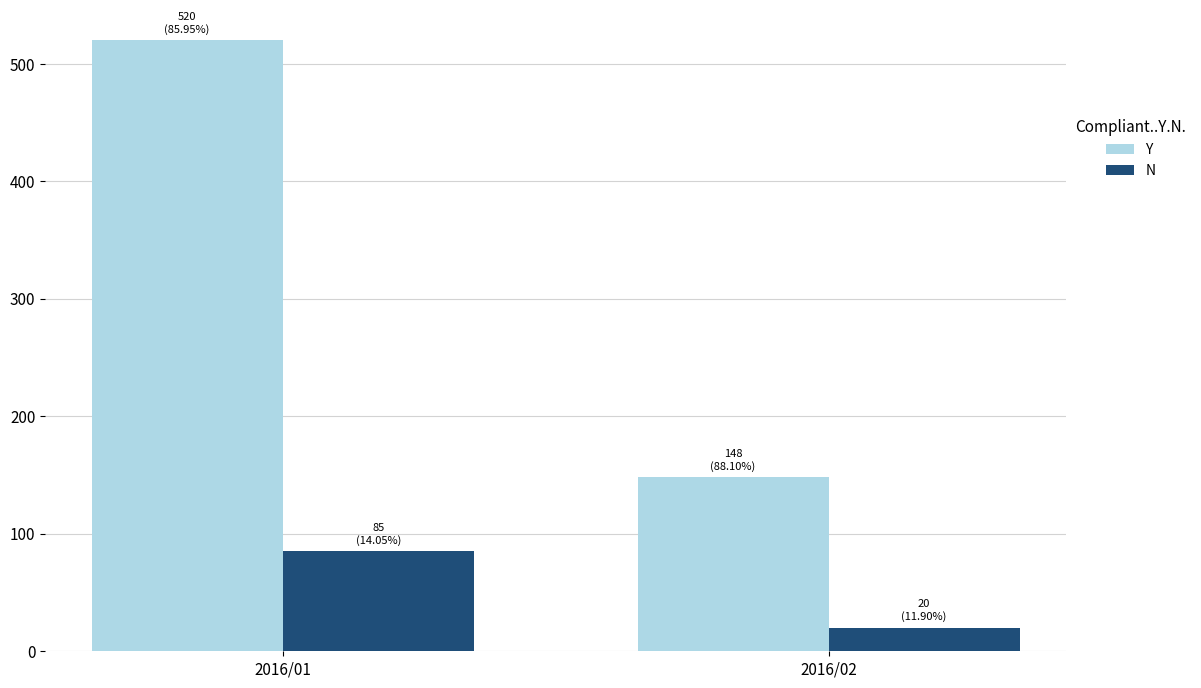

What is the smallest value displayed?

20